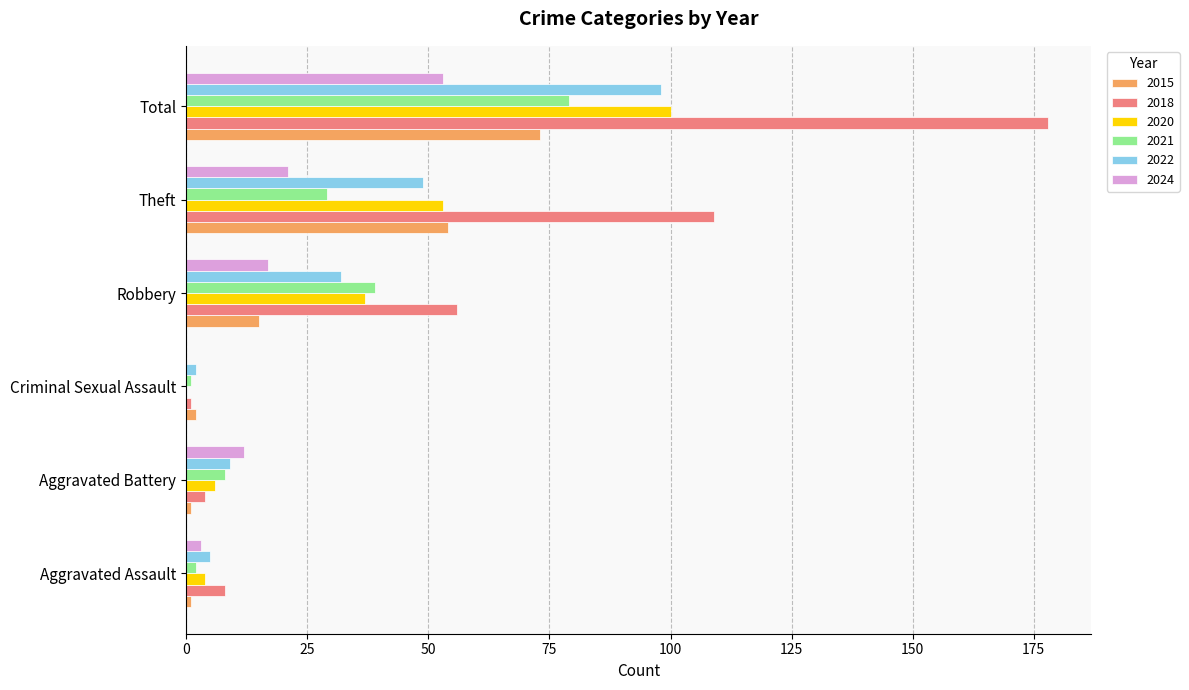

Which series has the largest total across all categories?

2018